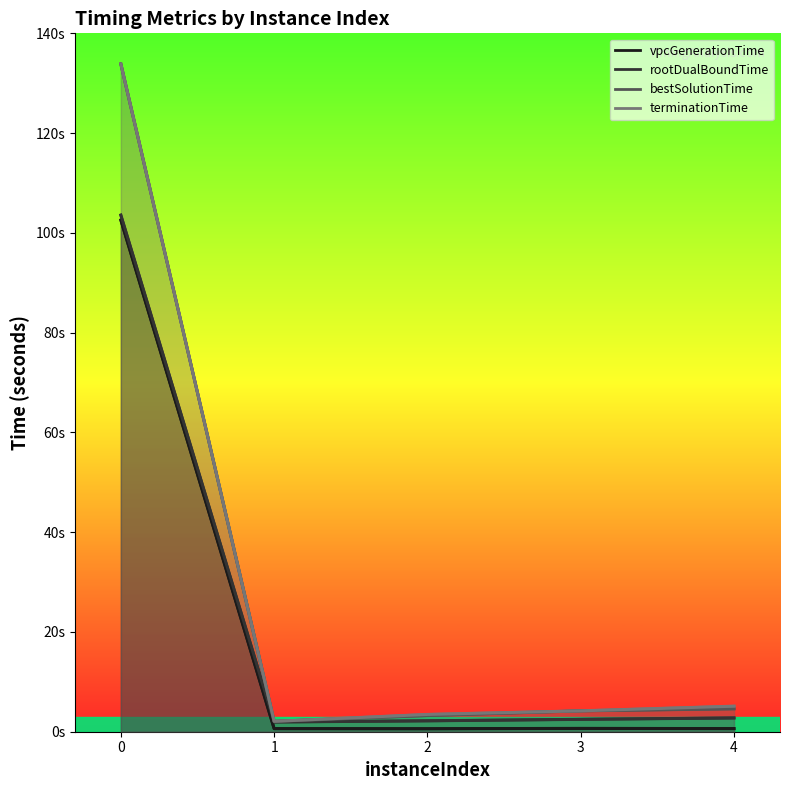

What is the value of the bestSolutionTime point at the 2nd from the left?

2.1